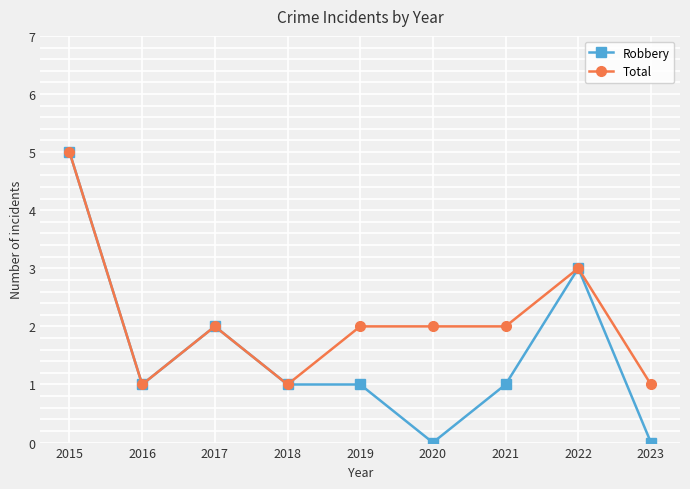

Reading left to right, extract all data points from this chart.

Robbery: 2015=5	2016=1	2017=2	2018=1	2019=1	2020=0	2021=1	2022=3	2023=0
Total: 2015=5	2016=1	2017=2	2018=1	2019=2	2020=2	2021=2	2022=3	2023=1